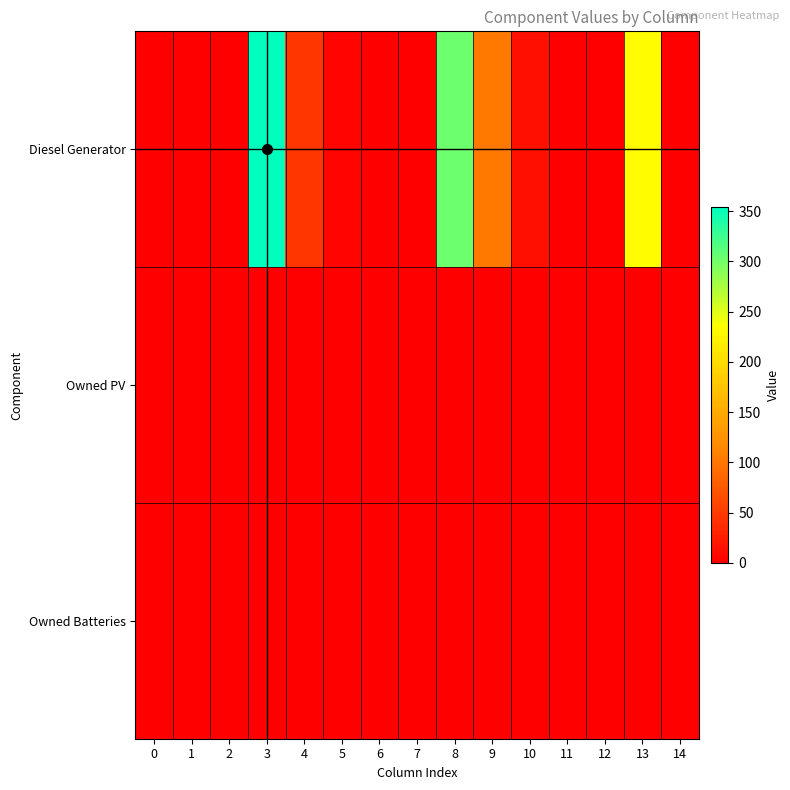

Which has a higher value, 14 or 11?

14